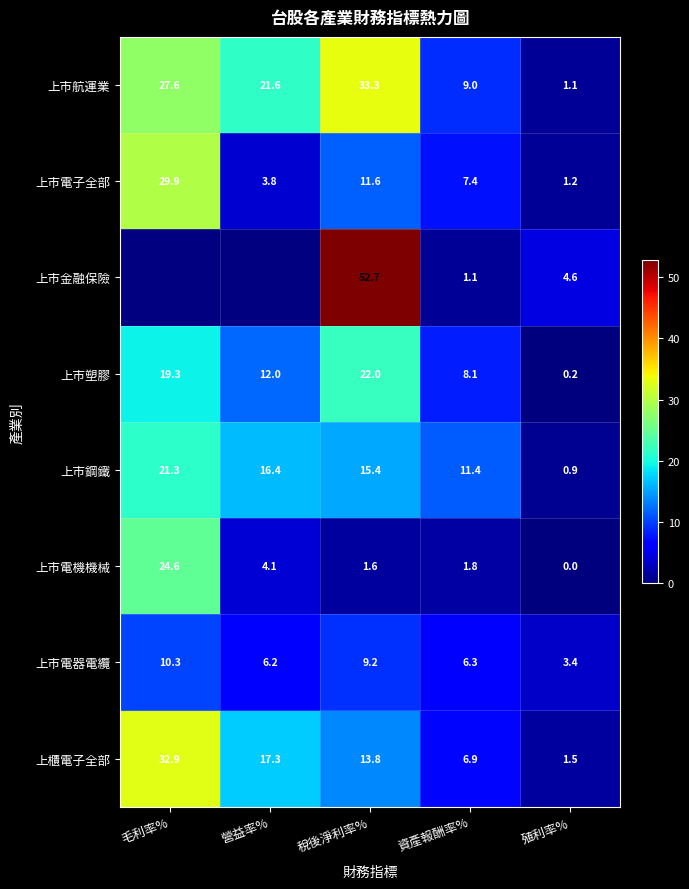

Where is 上市電機機械 nearest to the value 12?

營益率%